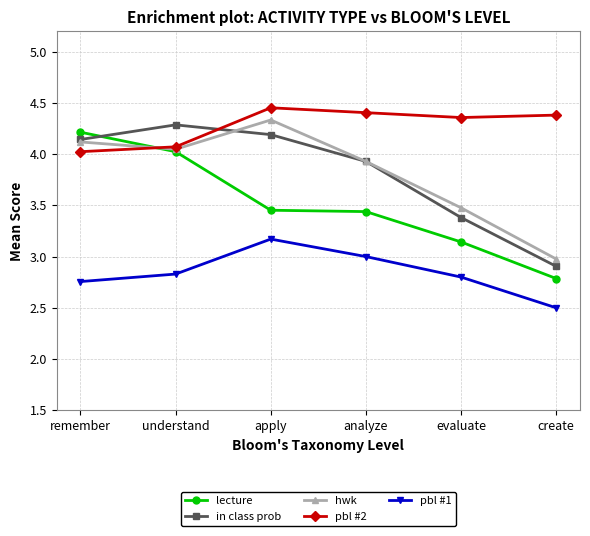

Rank the categories by in class prob value from lowest to highest.

create, evaluate, analyze, remember, apply, understand